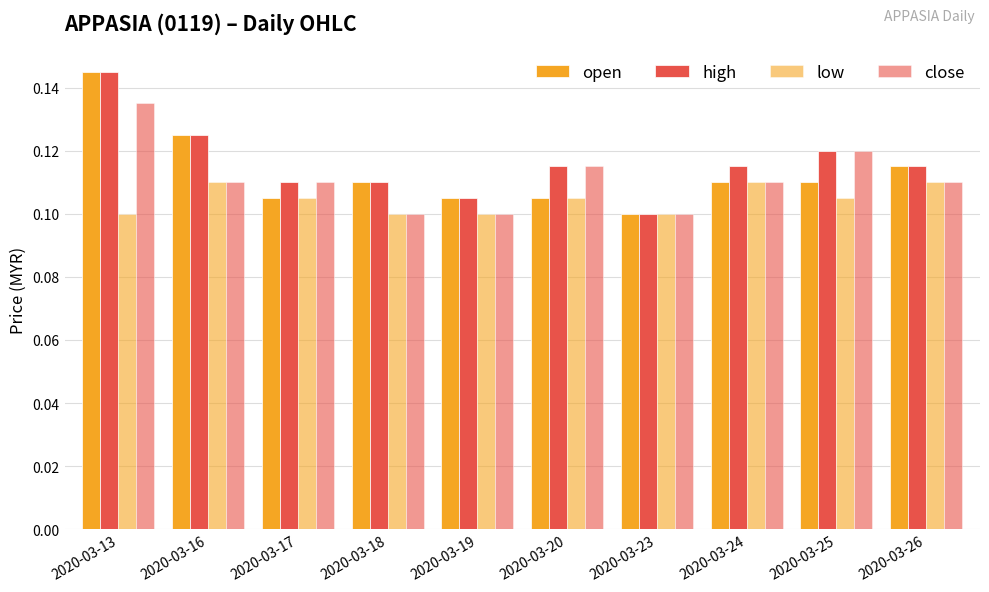

How many categories are shown in the chart?

10